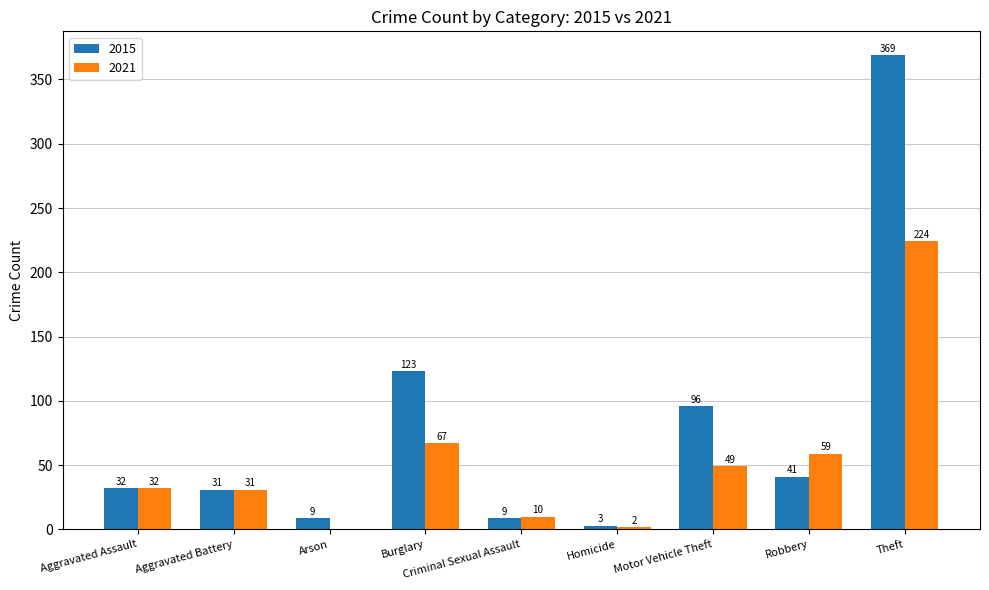

What value does the 2021 series have at Burglary?

67